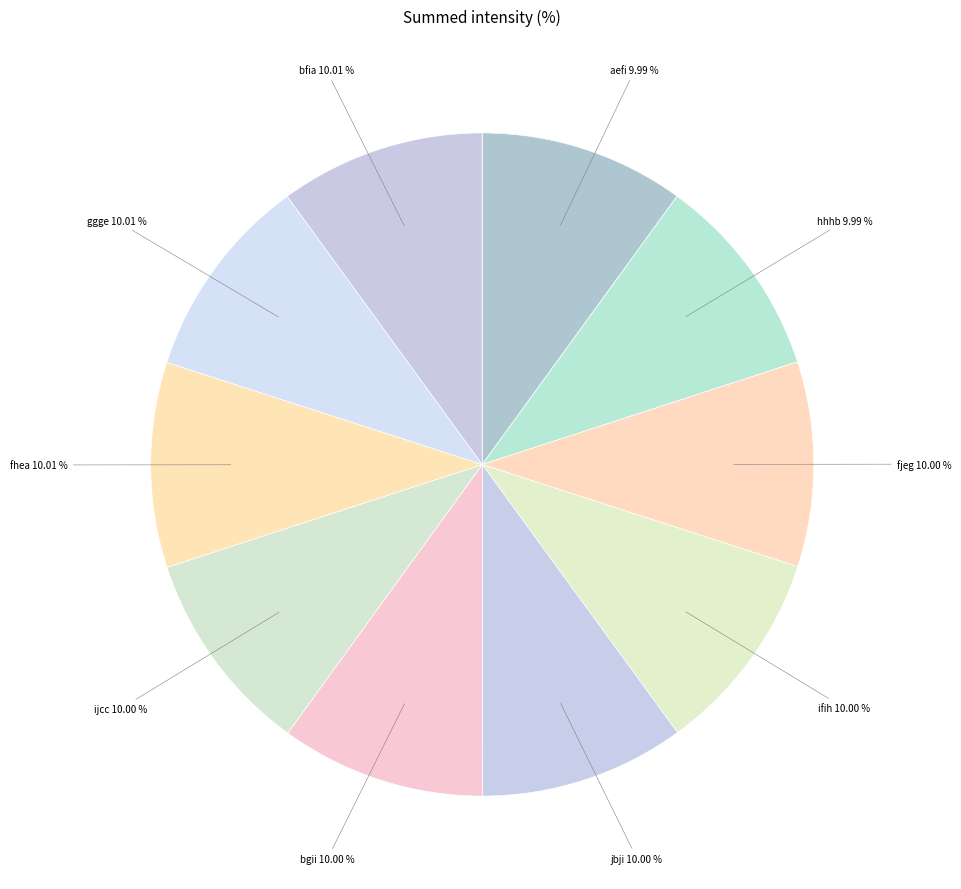

The hhhb slice represents 1% of the pie. True or false?

False